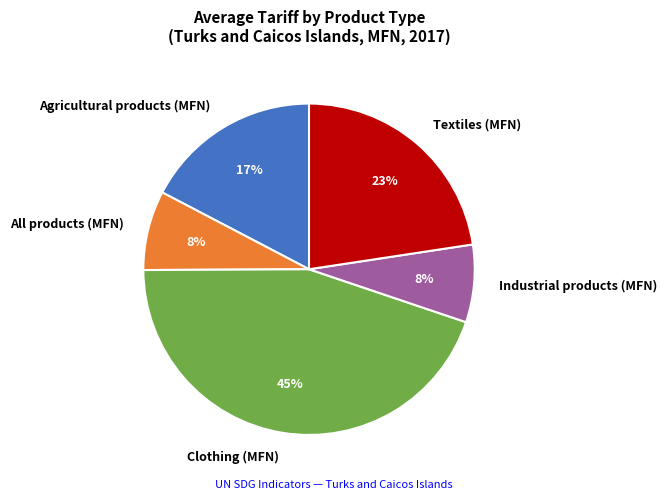

To the nearest percent, what is the combined percentage of Industrial products (MFN) and Agricultural products (MFN)?

25%